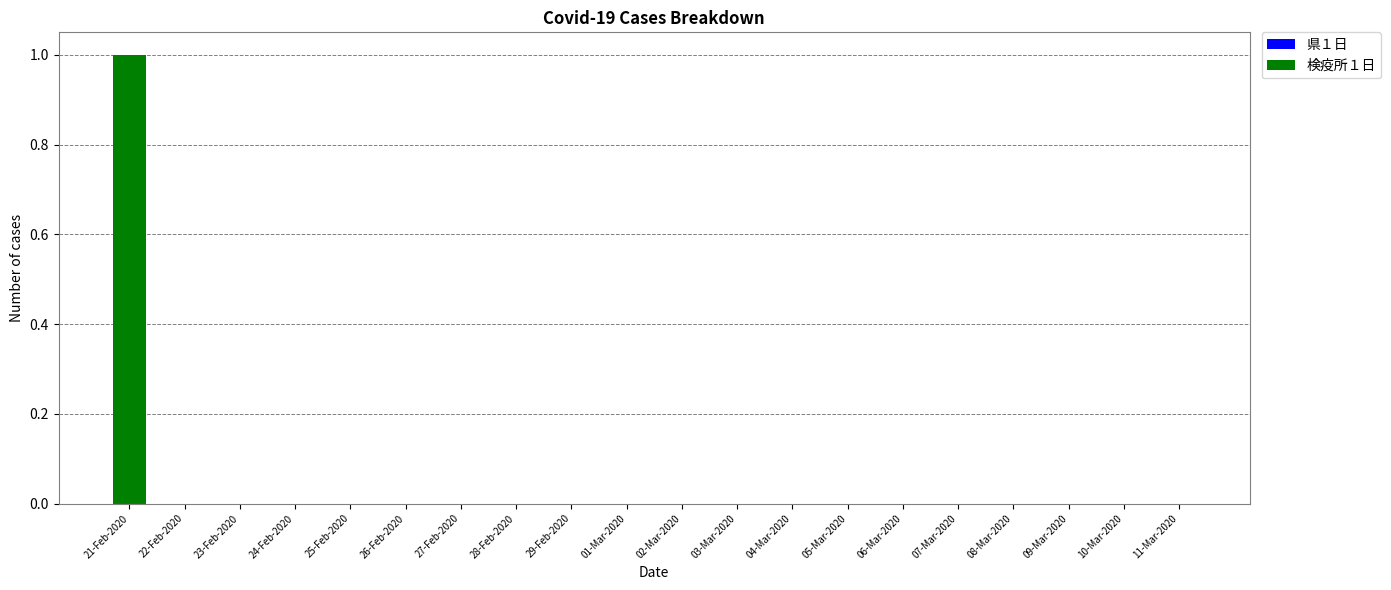

The chart shows a value of 0 at 24-Feb-2020. True or false?

True